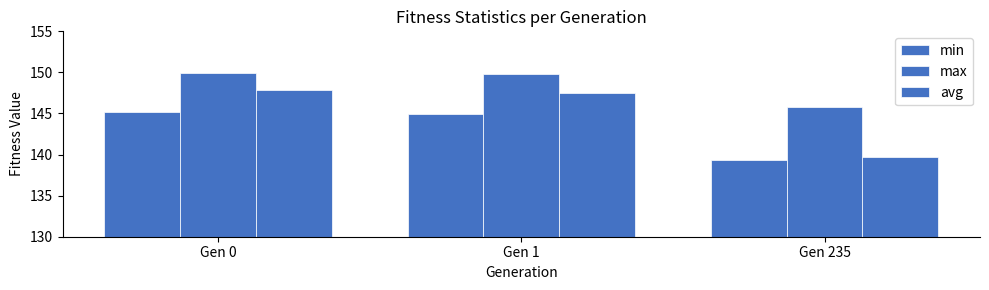

Reading left to right, transcribe all the data shown in this chart.

min: 145.1	144.9	139.4
max: 149.9	149.8	145.8
avg: 147.9	147.5	139.7